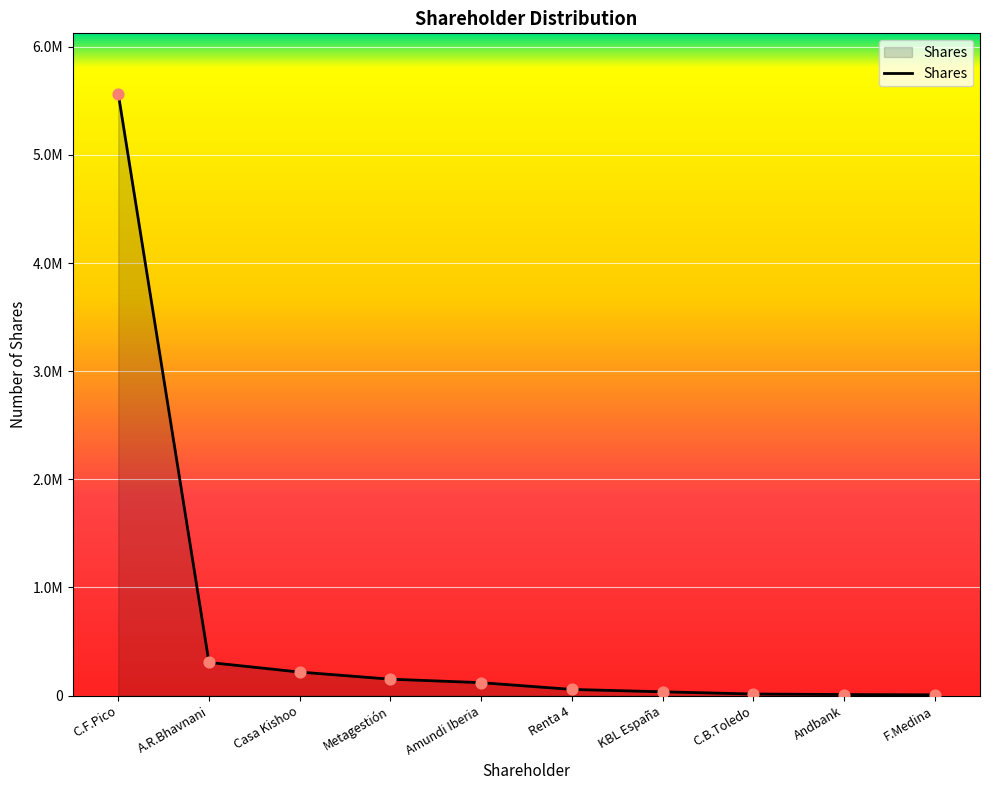

Is this an area chart (filled region under the line)?

Yes